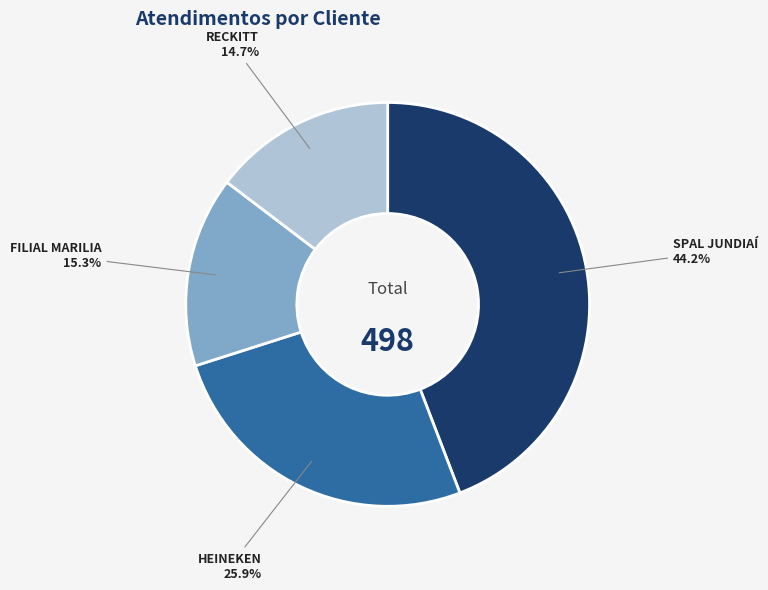

Approximately how many times larger is the value at RECKITT compared to FILIAL MARILIA?

1.0